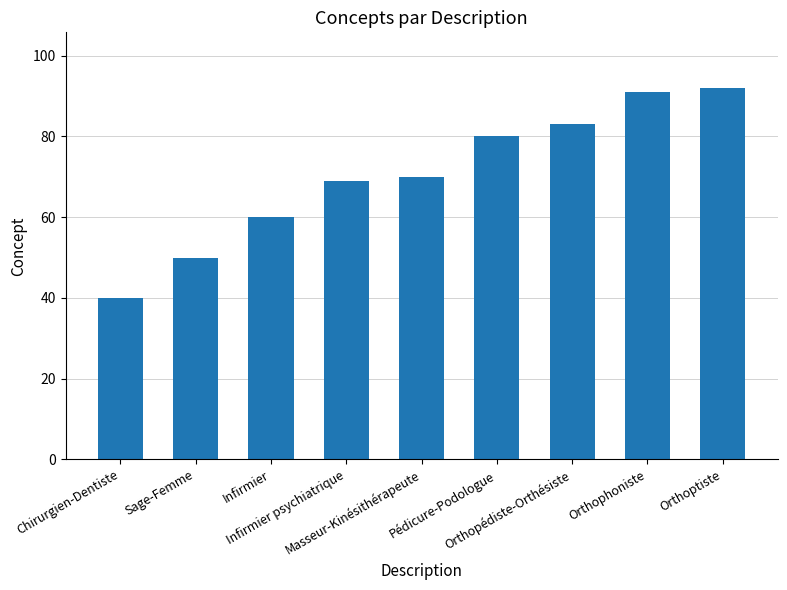

What is the value of the 1st bar from the left?

40